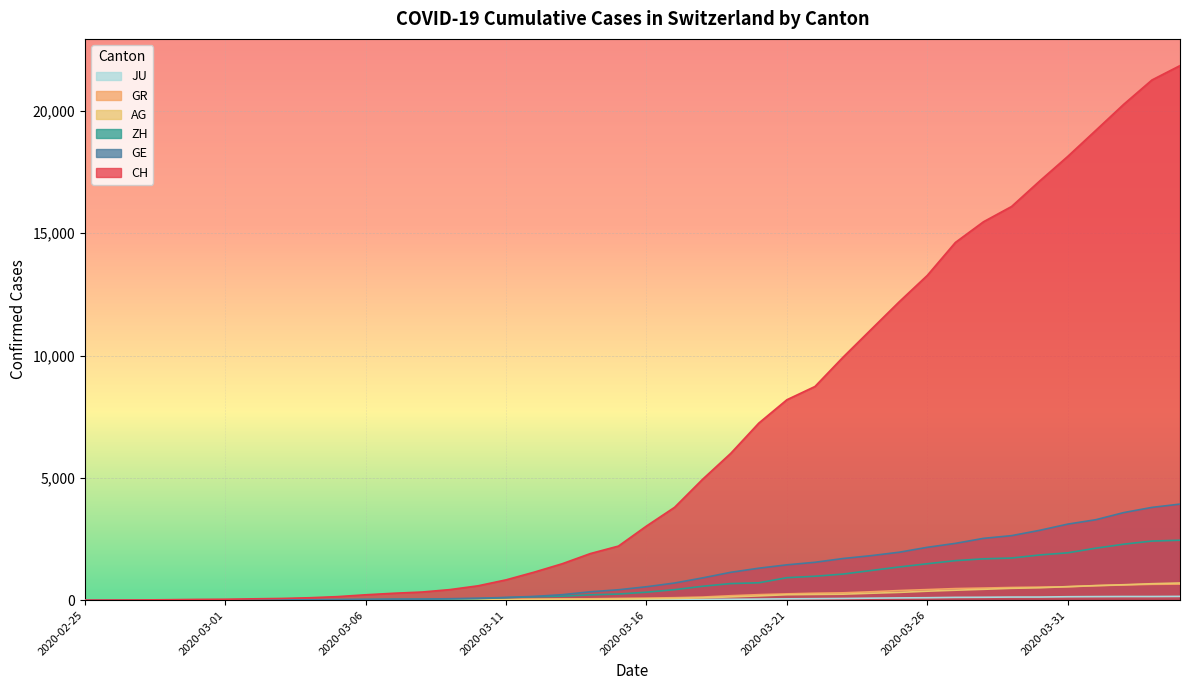

How many values in the GE series exceed 549?

19